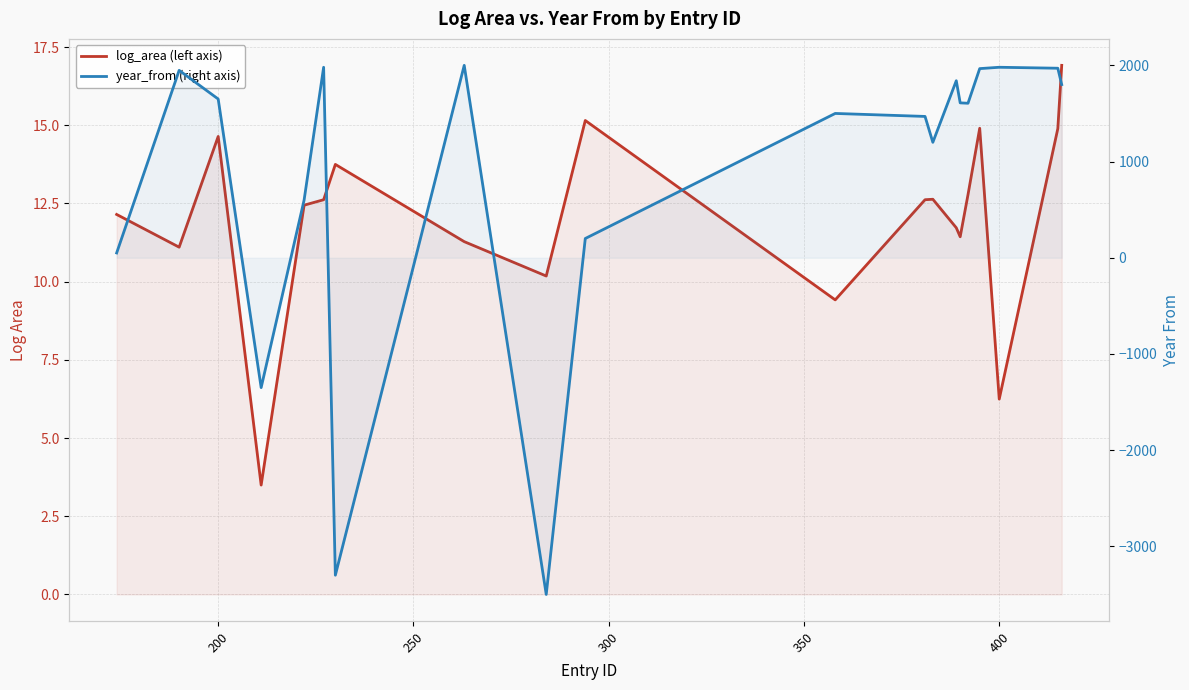

How many intersections are there between log_area (left axis) and year_from (right axis)?

6